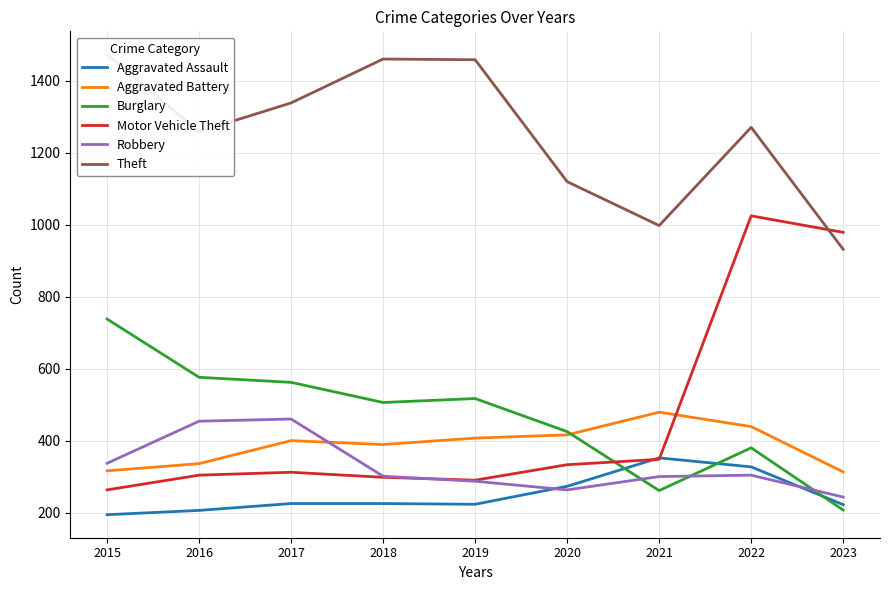

The value of Aggravated Assault at 2023 is 150. True or false?

False